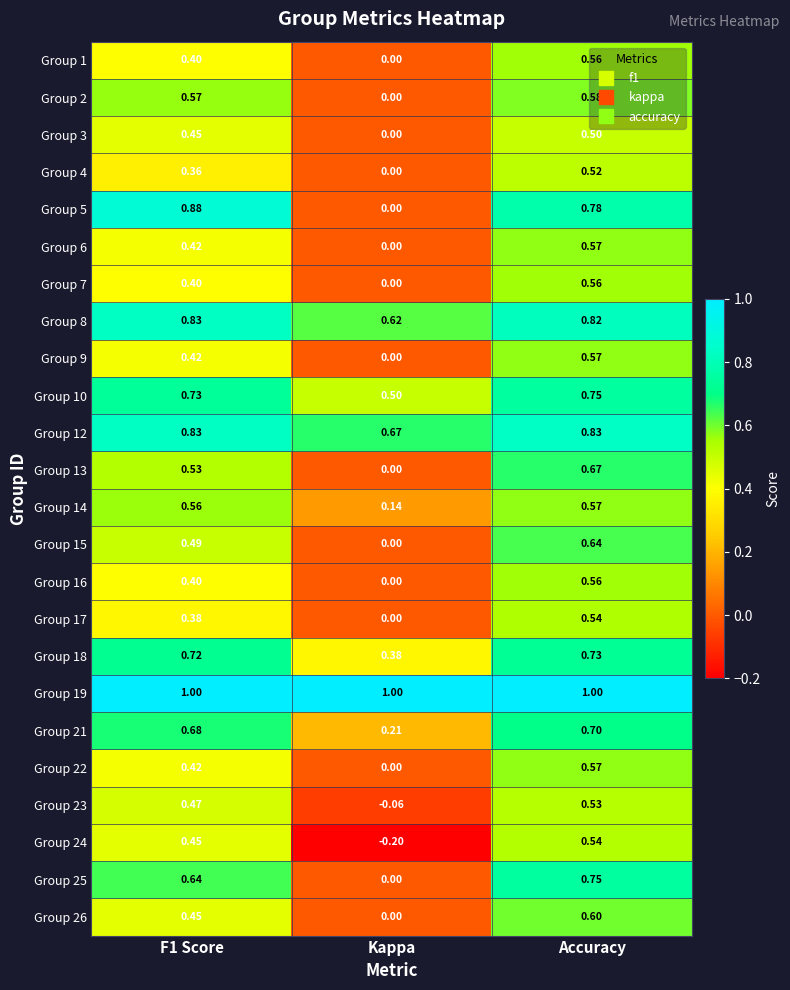

At which label does Group 3 reach its peak?

Accuracy